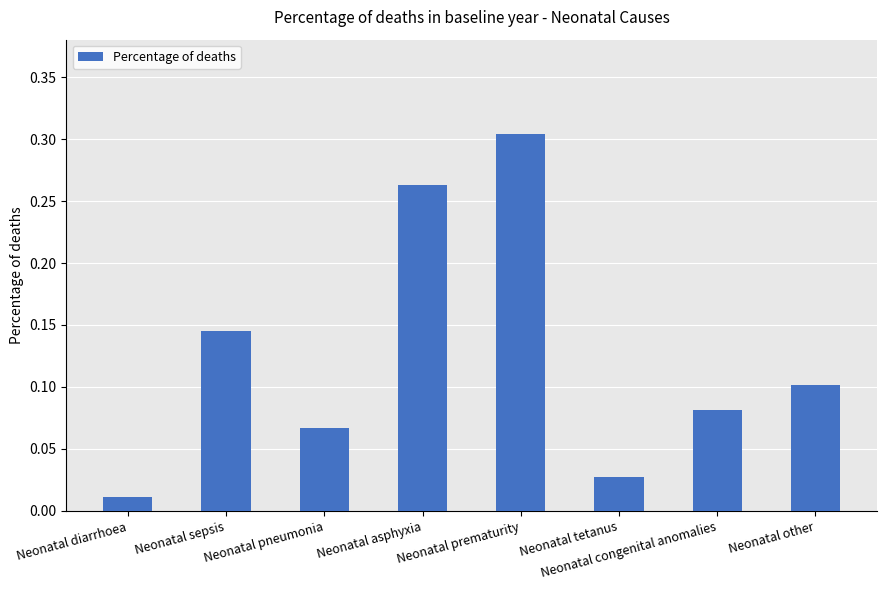

Which label corresponds to the smallest value in the chart?

Neonatal diarrhoea